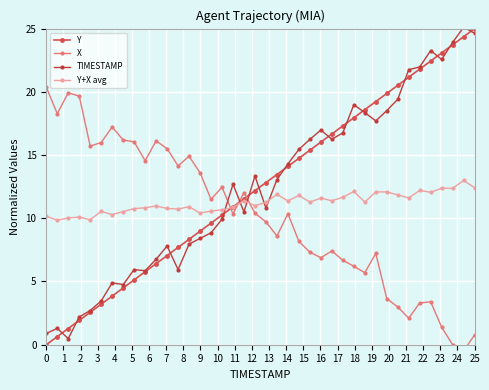

How many interior local peaks does the X series have?

10